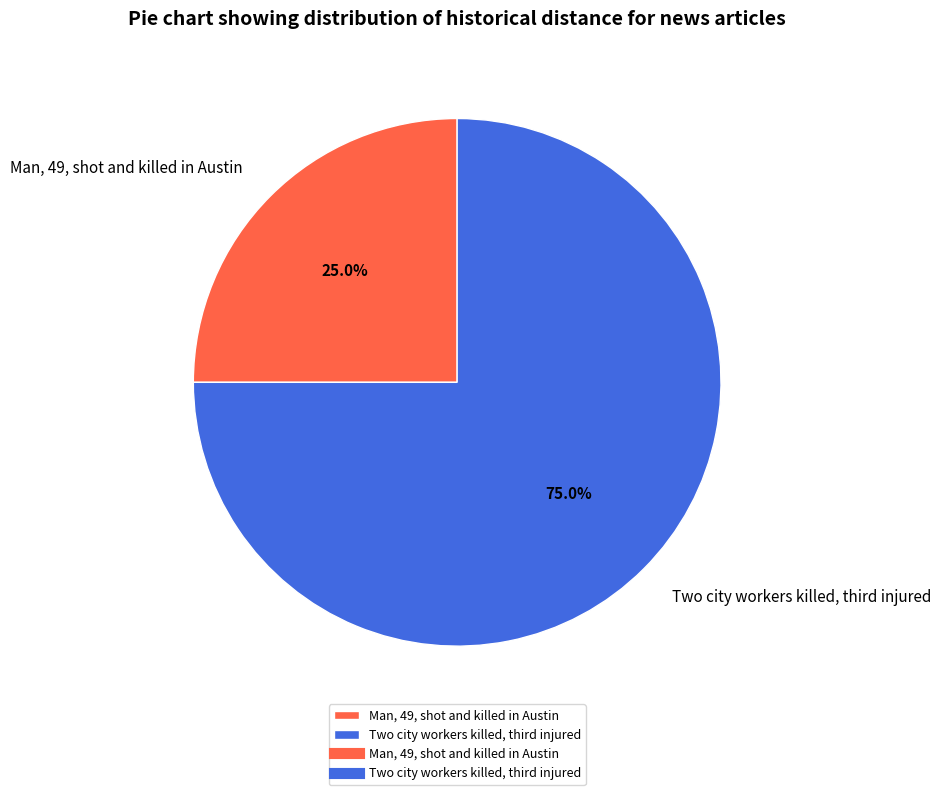

What is the smallest slice in the pie chart?

Man, 49, shot and killed in Austin